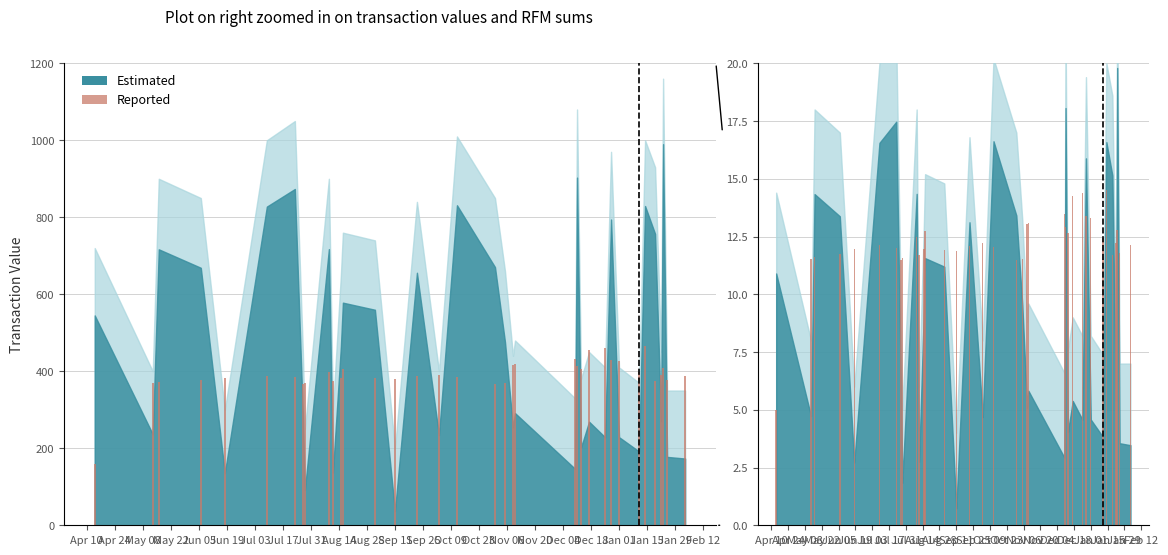

Between Oct 09 and Jan 01, which is larger?

Oct 09